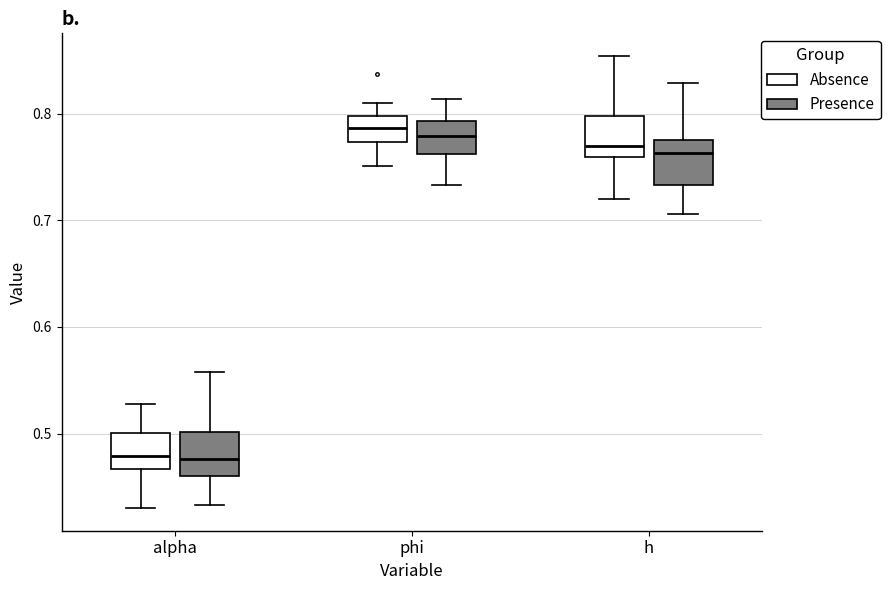

Where does the upper whisker of the box for phi (Presence) end on the y-axis? The values are not printed on the chart, so give them approximately, as read against the axis.

0.81